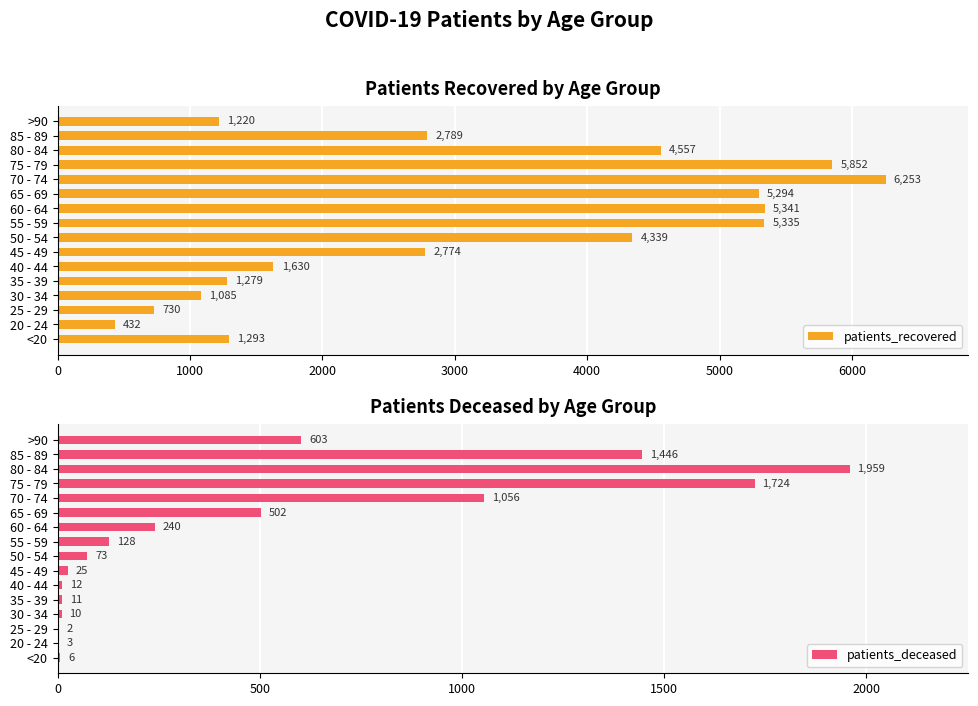

List the labels in order of patients_recovered value, largest first.

70 - 74, 75 - 79, 60 - 64, 55 - 59, 65 - 69, 80 - 84, 50 - 54, 85 - 89, 45 - 49, 40 - 44, <20, 35 - 39, >90, 30 - 34, 25 - 29, 20 - 24